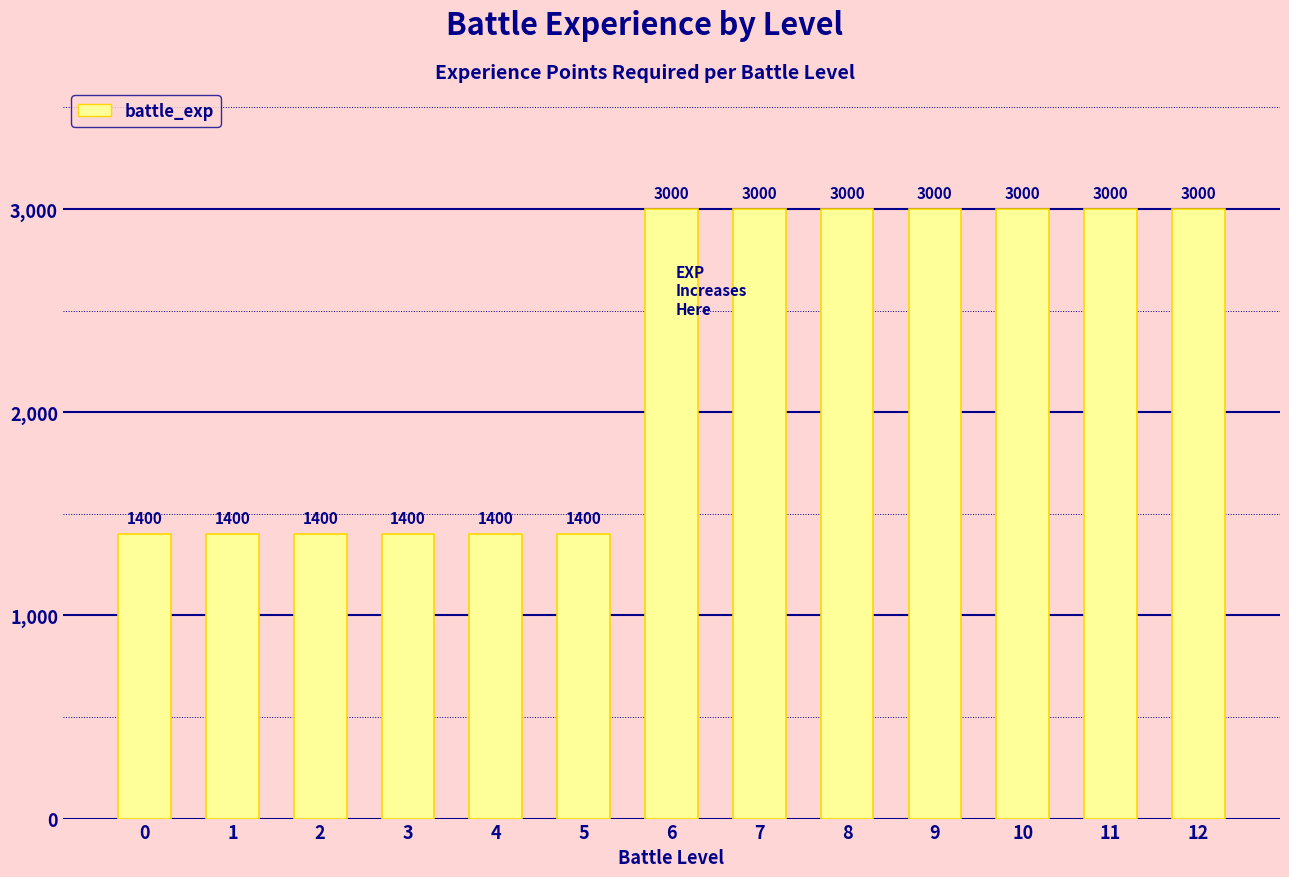

Count the values in the range 1400 to 3000.

13